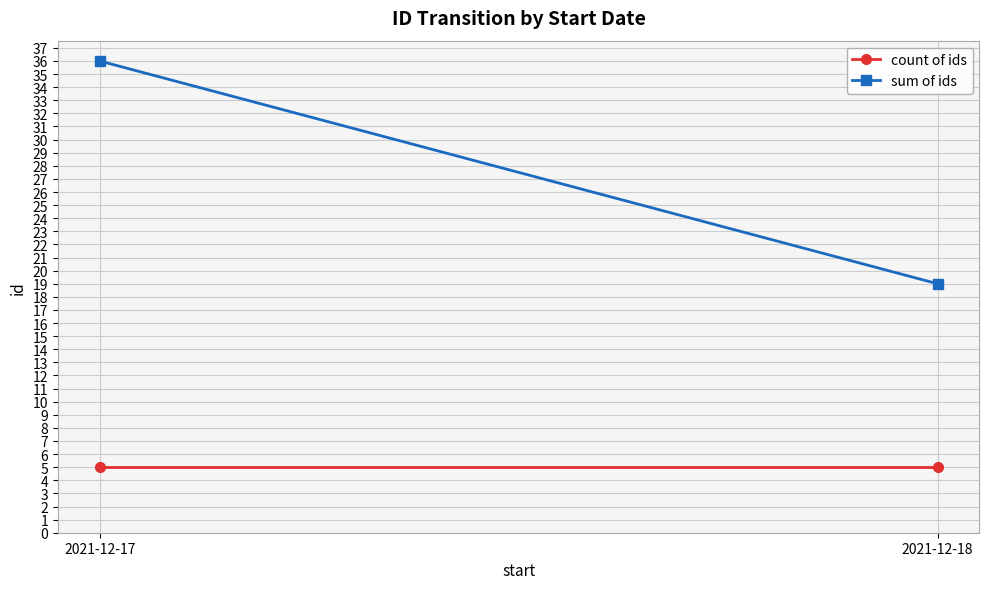

Which category has the lowest value across all series?

2021-12-17